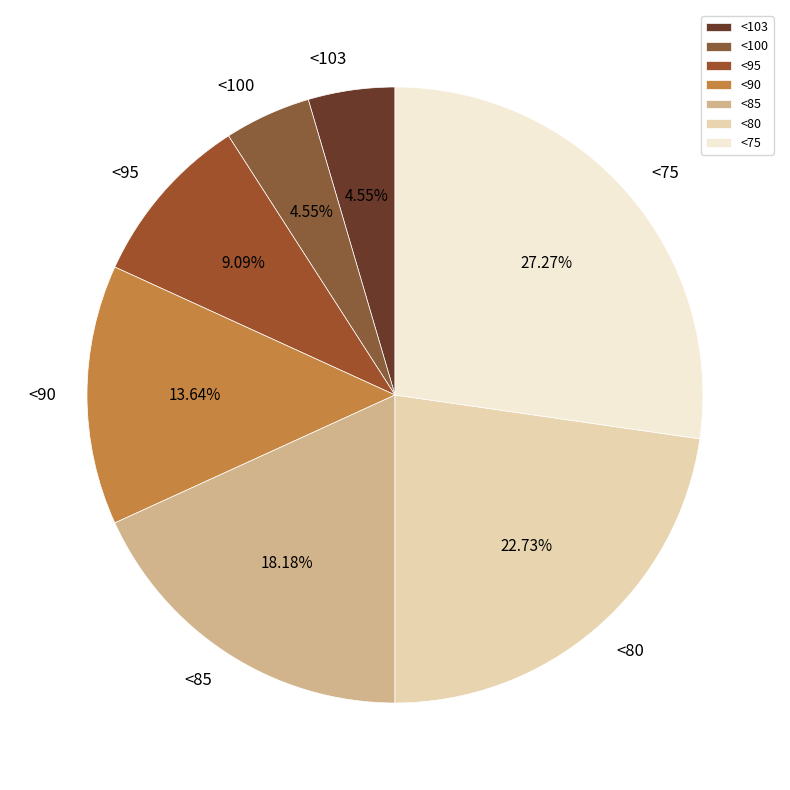

How many segments does this pie chart have?

7